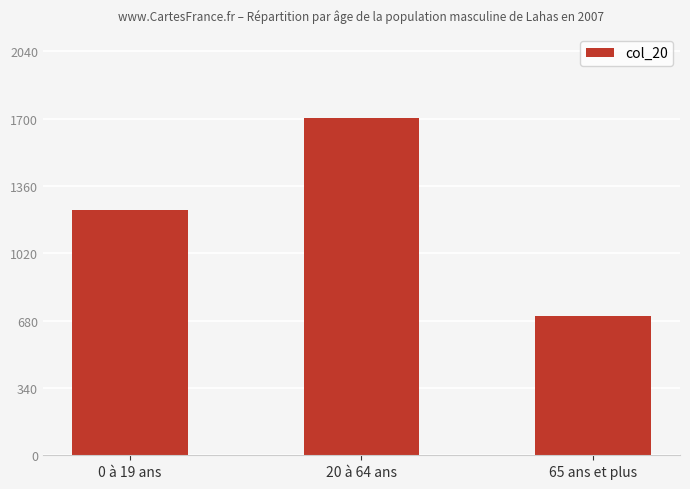

At which label is the value closest to 1202?

0 à 19 ans